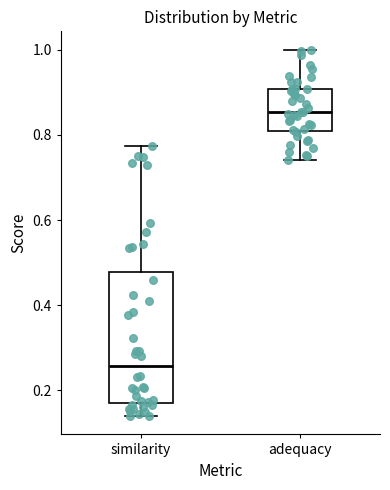

Reading left to right, transcribe this box plot: for each box, give where its median line is, the range the box spans, and where its two whiskers end, as read against the y-axis. The values are not printed on the chart, so give them approximately, as read against the axis.

similarity: median 0.26, box 0.18 to 0.48, whiskers 0.14 to 0.78
adequacy: median 0.86, box 0.80 to 0.90, whiskers 0.74 to 1.00